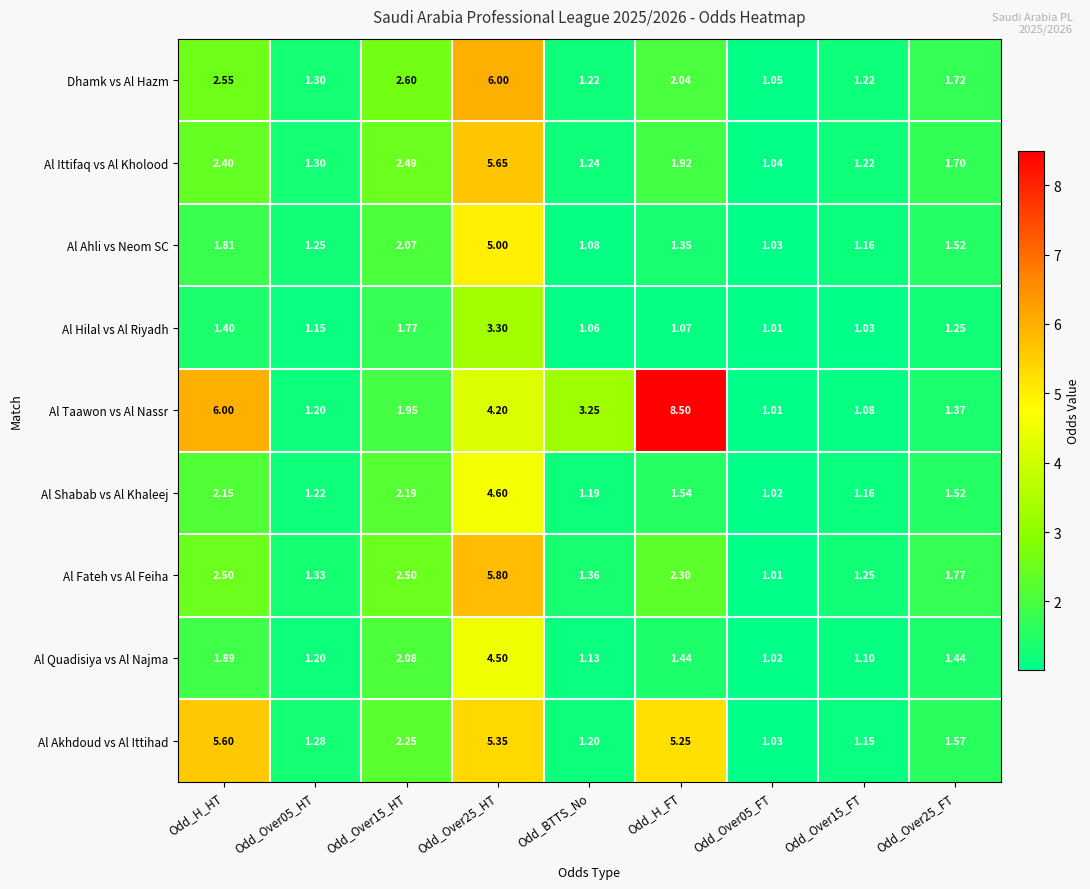

Which series has the largest total across all categories?

Al Taawon vs Al Nassr